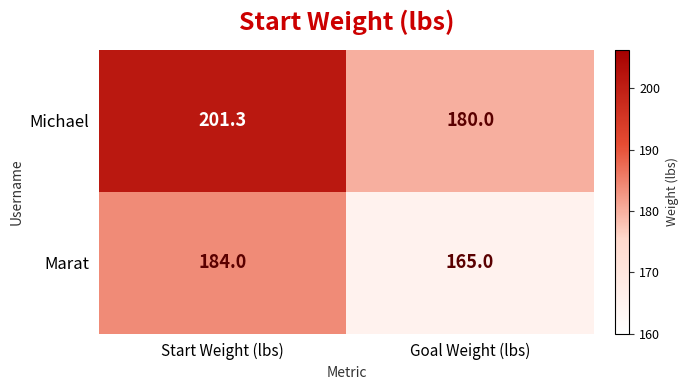

What is the average value of the Marat series?

174.5